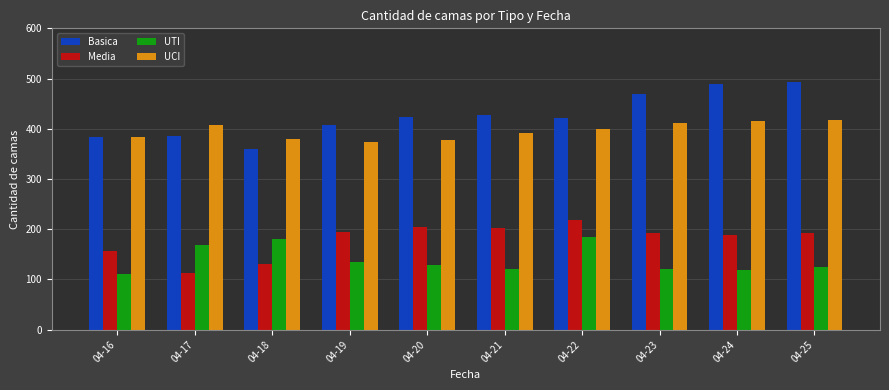

What is the difference between the maximum and minimum values in the Media series?

106